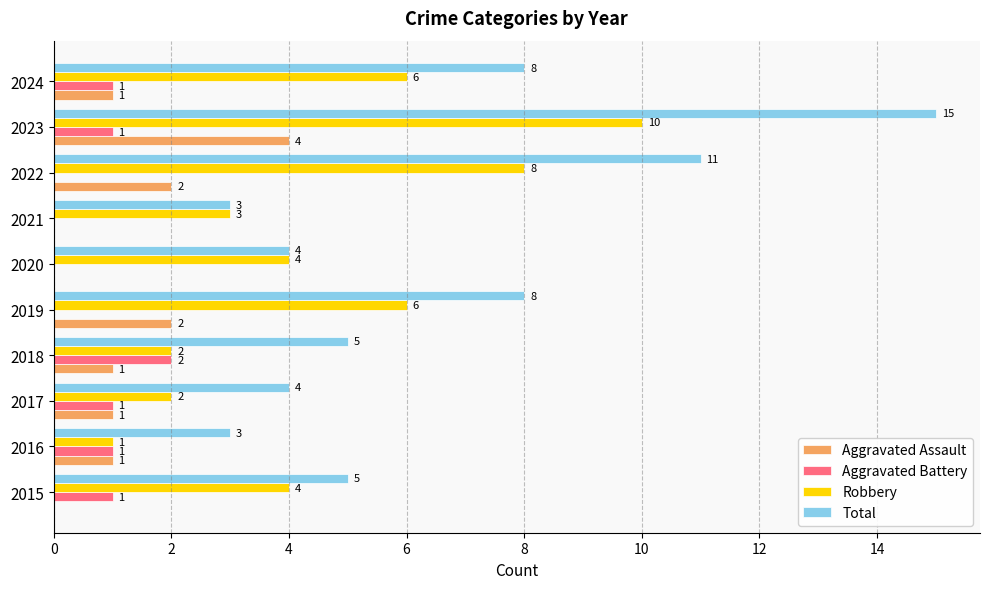

What is the sum of the Robbery values at 2021 and 2015?

7